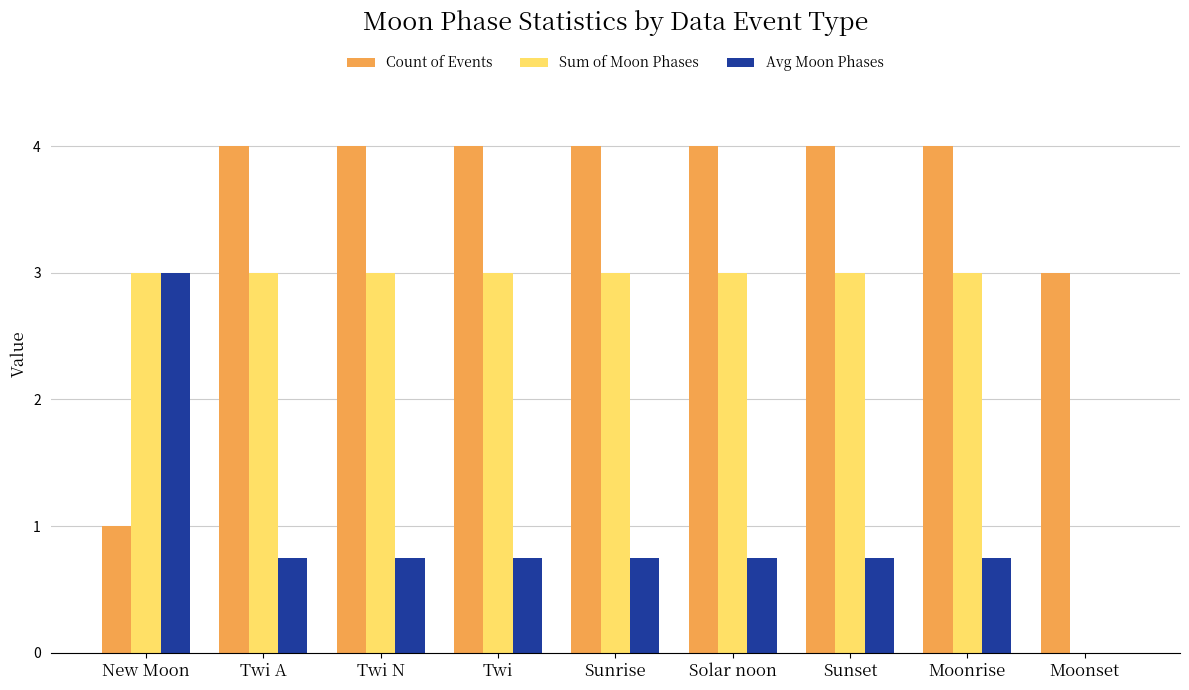

What is the sum of all Count of Events values?

32.0